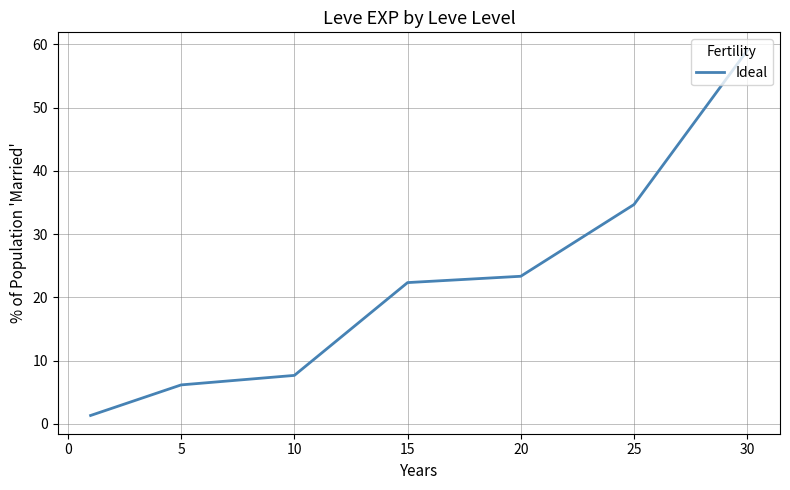

What is the minimum value shown in the chart?

1.3